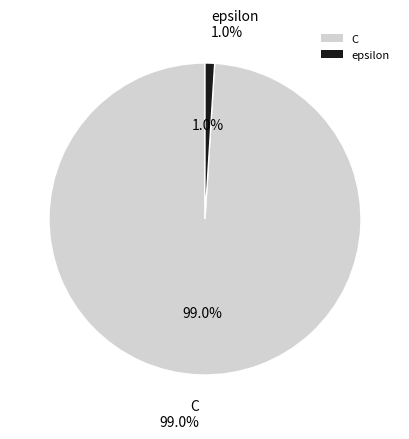

What percentage is the epsilon slice, to the nearest percent?

1%